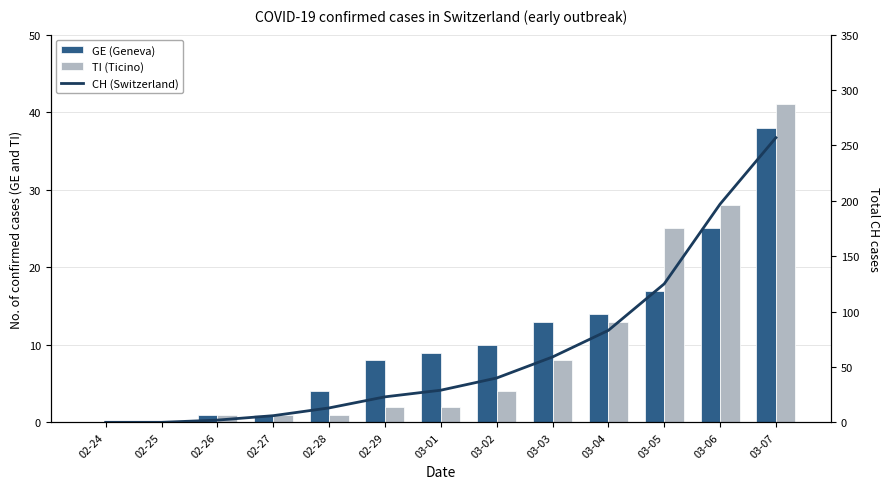

Are the bars horizontal?

No